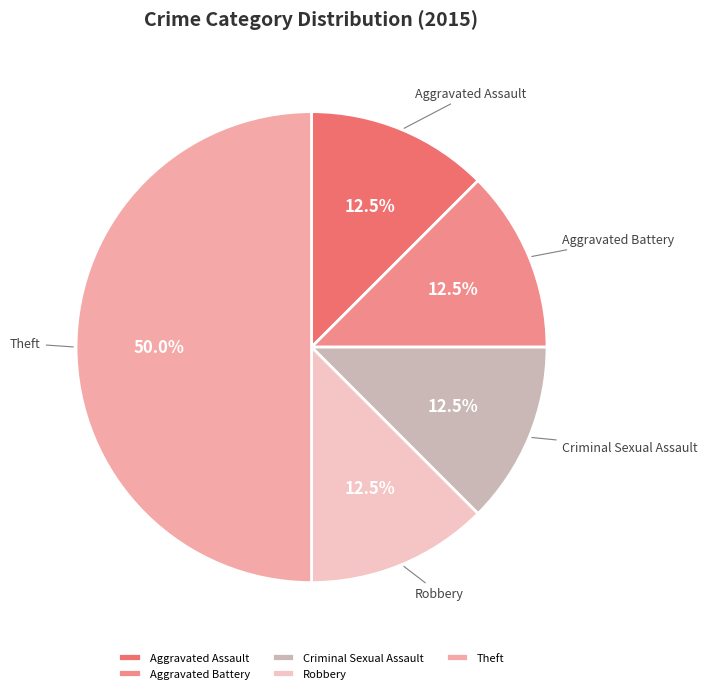

What is the largest slice in the pie chart?

Theft